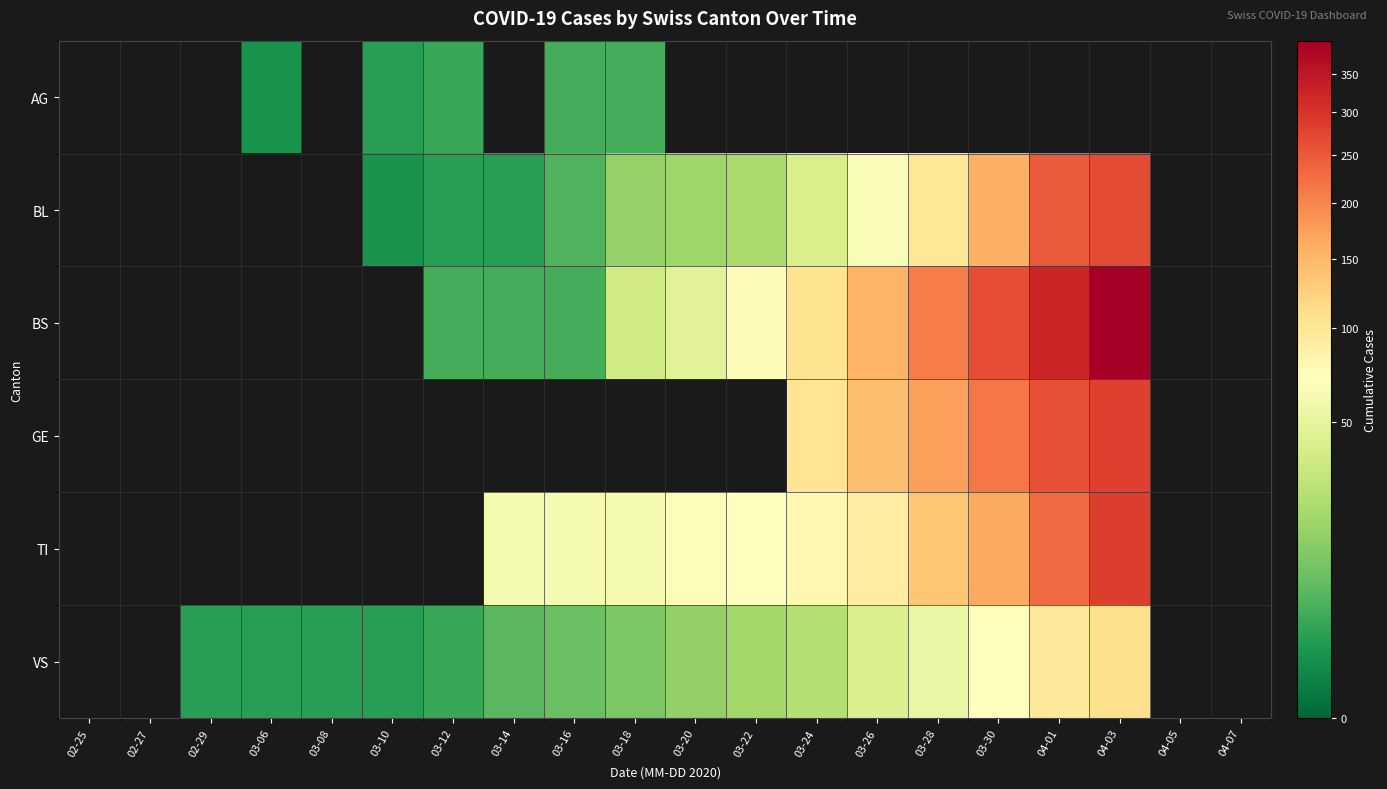

How many data points does each series have?

20